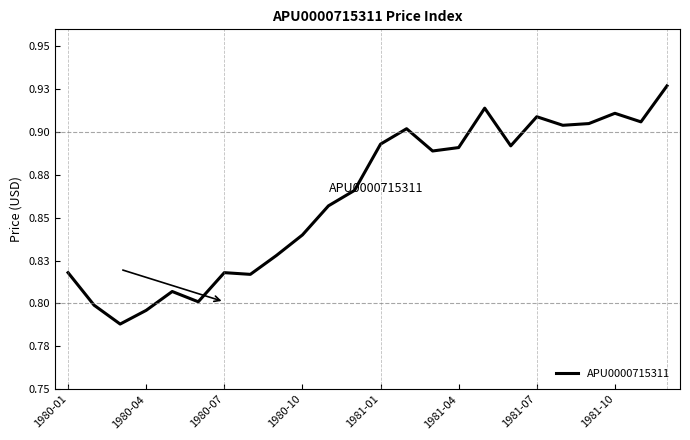

What is the value of the 20th point from the left?

0.9